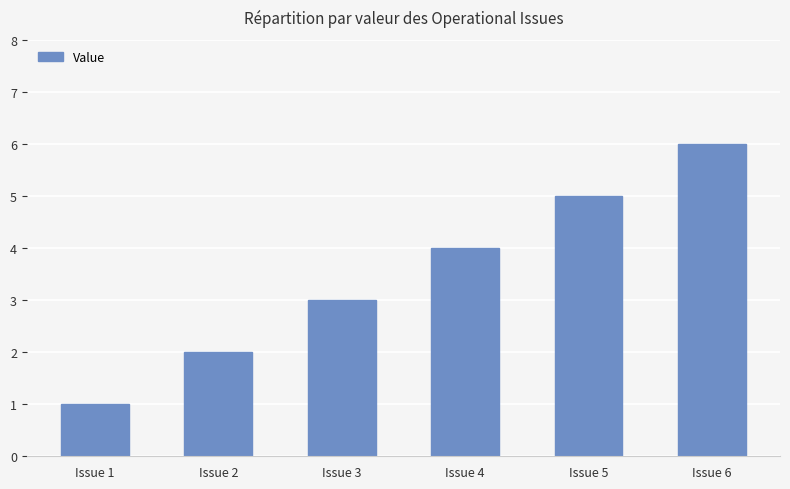

What is the difference between the second highest and minimum values?

4